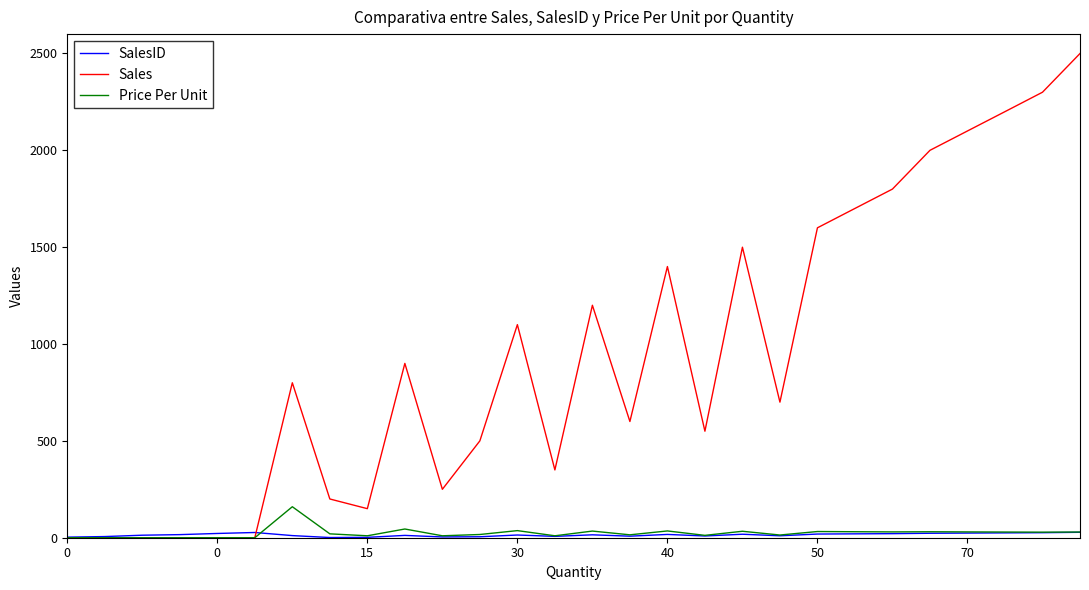

What is the highest value of the Price Per Unit series?

160.0